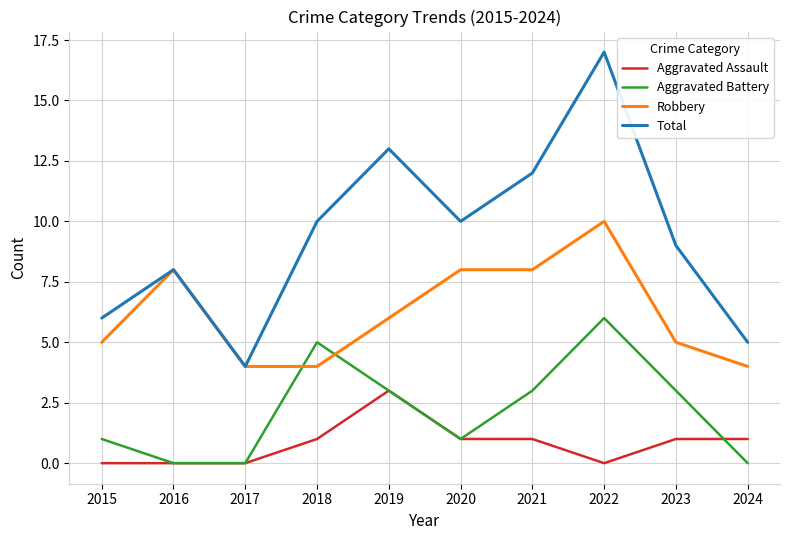

What is the greatest value displayed?

17